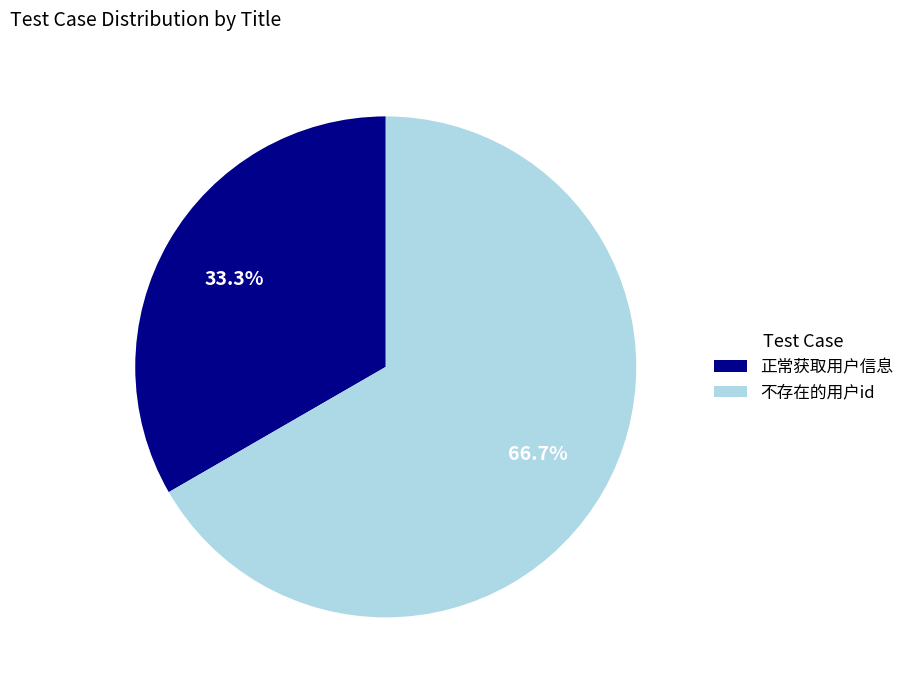

What percentage is the 不存在的用户id slice, to the nearest percent?

67%